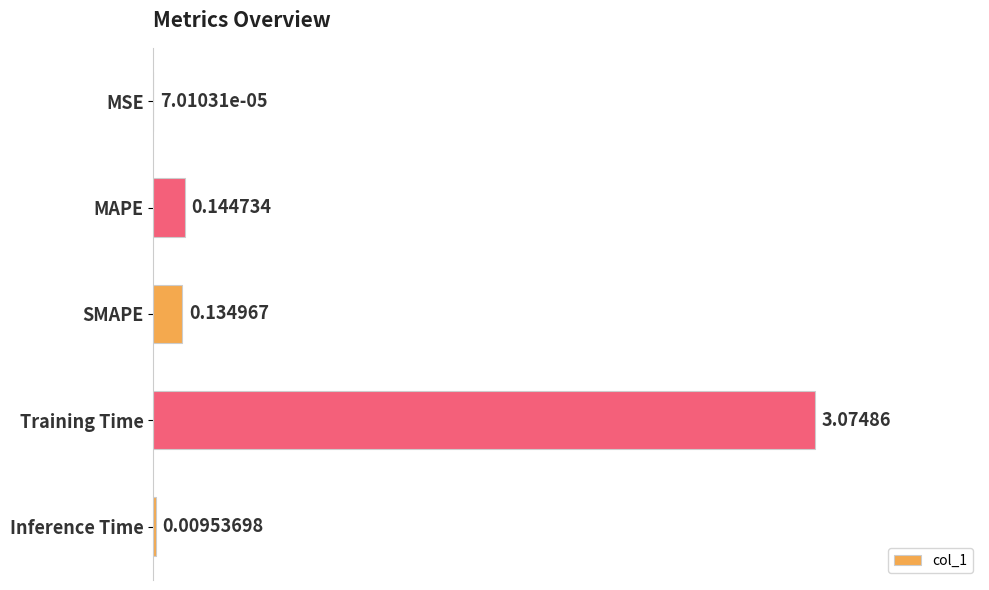

What is the sum of all values?

3.4